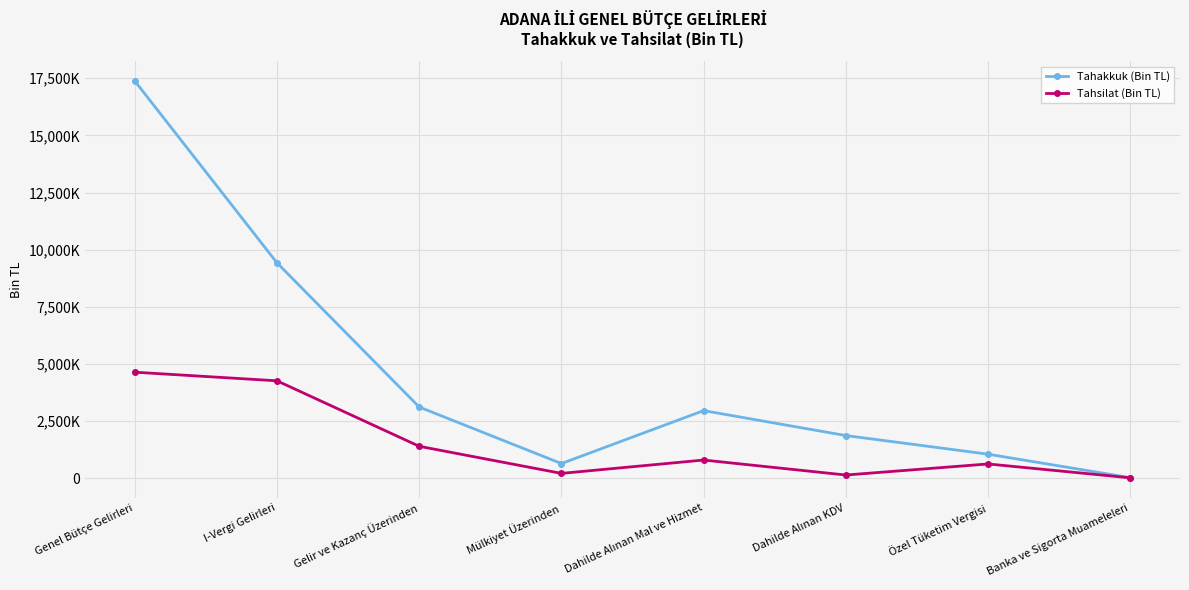

Rank the series at Dahilde Alınan KDV from lowest to highest value.

Tahsilat (Bin TL), Tahakkuk (Bin TL)